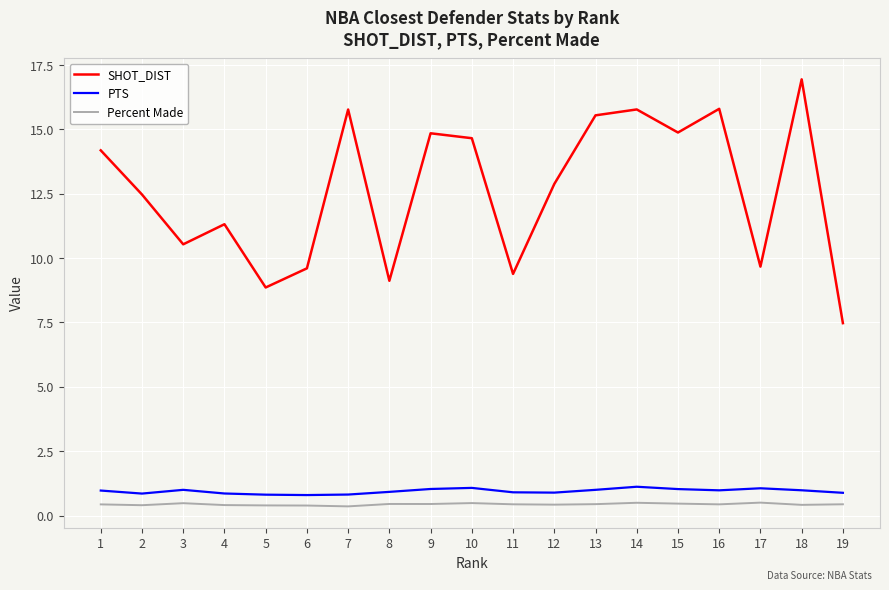

What are all the series names shown in the legend?

SHOT_DIST, PTS, Percent Made